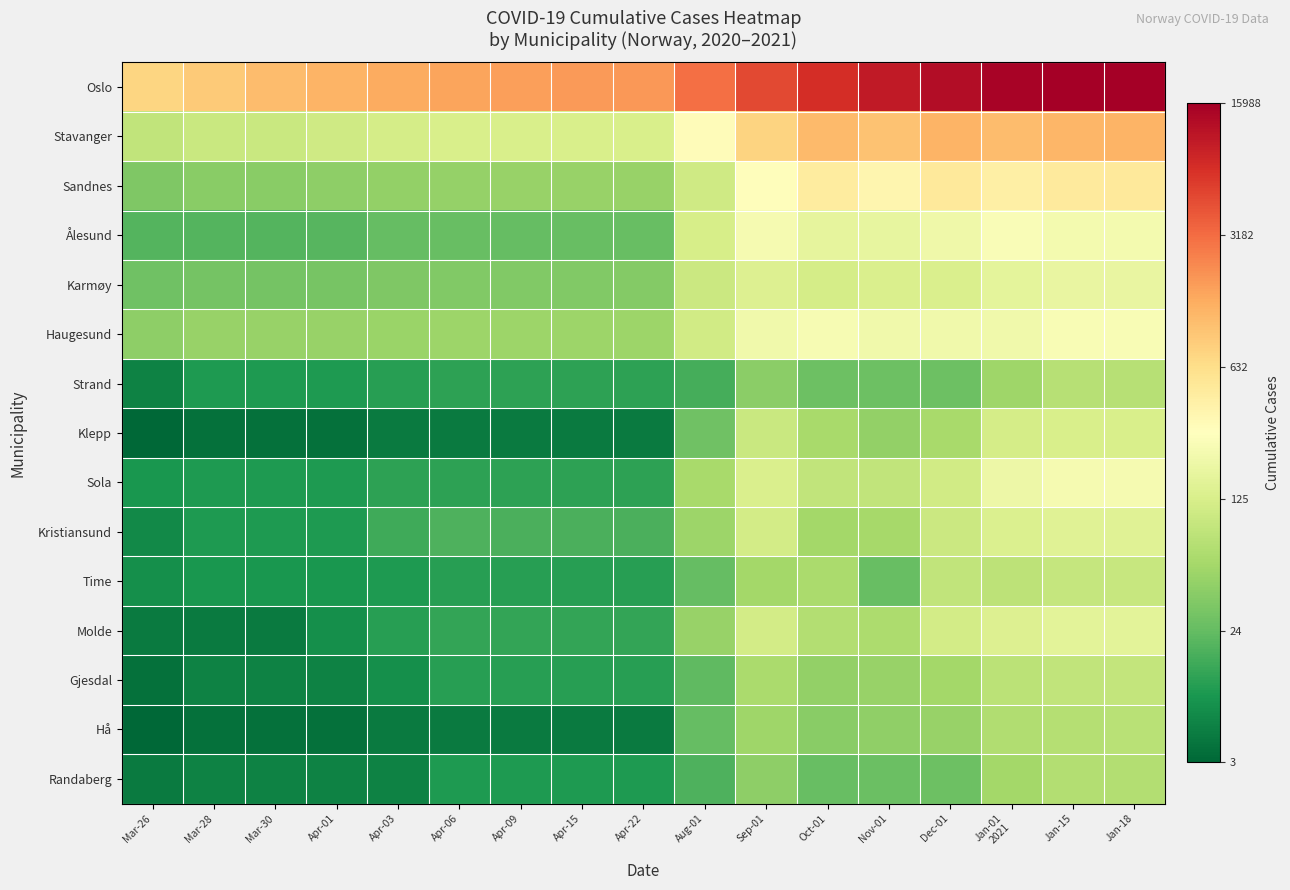

Reading left to right, transcribe all the data shown in this chart.

Oslo: Mar-26=6.6	Mar-28=6.8	Mar-30=7.0	Apr-01=7.2	Apr-03=7.3	Apr-06=7.4	Apr-09=7.4	Apr-15=7.5	Apr-22=7.5	Aug-01=8.0	Sep-01=8.5	Oct-01=8.9	Nov-01=9.2	Dec-01=9.4	Jan-01
2021=9.6	Jan-15=9.7	Jan-18=9.7
Stavanger: Mar-26=4.5	Mar-28=4.6	Mar-30=4.6	Apr-01=4.7	Apr-03=4.8	Apr-06=4.8	Apr-09=4.8	Apr-15=4.8	Apr-22=4.8	Aug-01=5.7	Sep-01=6.6	Oct-01=7.0	Nov-01=6.9	Dec-01=7.1	Jan-01
2021=7.0	Jan-15=7.1	Jan-18=7.1
Sandnes: Mar-26=3.6	Mar-28=3.7	Mar-30=3.7	Apr-01=3.7	Apr-03=3.8	Apr-06=3.8	Apr-09=3.9	Apr-15=3.9	Apr-22=3.9	Aug-01=4.7	Sep-01=5.7	Oct-01=6.1	Nov-01=5.9	Dec-01=6.2	Jan-01
2021=6.0	Jan-15=6.2	Jan-18=6.2
Ålesund: Mar-26=3.0	Mar-28=3.0	Mar-30=3.0	Apr-01=3.1	Apr-03=3.2	Apr-06=3.3	Apr-09=3.2	Apr-15=3.3	Apr-22=3.3	Aug-01=4.8	Sep-01=5.4	Oct-01=5.1	Nov-01=5.1	Dec-01=5.3	Jan-01
2021=5.5	Jan-15=5.4	Jan-18=5.4
Karmøy: Mar-26=3.4	Mar-28=3.4	Mar-30=3.4	Apr-01=3.5	Apr-03=3.6	Apr-06=3.6	Apr-09=3.6	Apr-15=3.6	Apr-22=3.6	Aug-01=4.6	Sep-01=4.9	Oct-01=4.8	Nov-01=4.9	Dec-01=4.9	Jan-01
2021=5.1	Jan-15=5.2	Jan-18=5.2
Haugesund: Mar-26=3.7	Mar-28=3.9	Mar-30=3.9	Apr-01=3.9	Apr-03=3.9	Apr-06=3.9	Apr-09=3.9	Apr-15=3.9	Apr-22=3.9	Aug-01=4.7	Sep-01=5.3	Oct-01=5.5	Nov-01=5.3	Dec-01=5.4	Jan-01
2021=5.4	Jan-15=5.5	Jan-18=5.5
Strand: Mar-26=2.1	Mar-28=2.5	Mar-30=2.5	Apr-01=2.5	Apr-03=2.6	Apr-06=2.6	Apr-09=2.6	Apr-15=2.6	Apr-22=2.6	Aug-01=2.9	Sep-01=3.7	Oct-01=3.3	Nov-01=3.3	Dec-01=3.3	Jan-01
2021=4.0	Jan-15=4.3	Jan-18=4.3
Klepp: Mar-26=1.6	Mar-28=1.8	Mar-30=1.8	Apr-01=1.8	Apr-03=1.9	Apr-06=1.9	Apr-09=1.9	Apr-15=1.9	Apr-22=1.9	Aug-01=3.4	Sep-01=4.6	Oct-01=4.1	Nov-01=3.8	Dec-01=4.1	Jan-01
2021=4.8	Jan-15=4.8	Jan-18=4.8
Sola: Mar-26=2.4	Mar-28=2.5	Mar-30=2.5	Apr-01=2.5	Apr-03=2.6	Apr-06=2.6	Apr-09=2.6	Apr-15=2.6	Apr-22=2.6	Aug-01=4.1	Sep-01=4.9	Oct-01=4.5	Nov-01=4.5	Dec-01=4.7	Jan-01
2021=5.3	Jan-15=5.5	Jan-18=5.5
Kristiansund: Mar-26=2.2	Mar-28=2.5	Mar-30=2.5	Apr-01=2.5	Apr-03=2.8	Apr-06=3.0	Apr-09=2.9	Apr-15=2.9	Apr-22=2.9	Aug-01=3.9	Sep-01=4.7	Oct-01=4.0	Nov-01=4.0	Dec-01=4.6	Jan-01
2021=4.9	Jan-15=5.0	Jan-18=5.0
Time: Mar-26=2.3	Mar-28=2.4	Mar-30=2.4	Apr-01=2.4	Apr-03=2.5	Apr-06=2.6	Apr-09=2.6	Apr-15=2.6	Apr-22=2.6	Aug-01=3.2	Sep-01=4.0	Oct-01=4.1	Nov-01=3.3	Dec-01=4.5	Jan-01
2021=4.4	Jan-15=4.5	Jan-18=4.6
Molde: Mar-26=1.9	Mar-28=1.9	Mar-30=1.9	Apr-01=2.3	Apr-03=2.6	Apr-06=2.7	Apr-09=2.7	Apr-15=2.7	Apr-22=2.7	Aug-01=3.9	Sep-01=4.8	Oct-01=4.2	Nov-01=4.1	Dec-01=4.8	Jan-01
2021=4.9	Jan-15=5.1	Jan-18=5.1
Gjesdal: Mar-26=1.8	Mar-28=2.1	Mar-30=2.1	Apr-01=2.1	Apr-03=2.3	Apr-06=2.6	Apr-09=2.6	Apr-15=2.6	Apr-22=2.6	Aug-01=3.2	Sep-01=4.1	Oct-01=3.8	Nov-01=3.9	Dec-01=4.0	Jan-01
2021=4.4	Jan-15=4.5	Jan-18=4.5
Hå: Mar-26=1.6	Mar-28=1.8	Mar-30=1.8	Apr-01=1.8	Apr-03=1.9	Apr-06=1.9	Apr-09=1.9	Apr-15=1.9	Apr-22=1.9	Aug-01=3.2	Sep-01=4.0	Oct-01=3.7	Nov-01=3.8	Dec-01=3.9	Jan-01
2021=4.2	Jan-15=4.3	Jan-18=4.3
Randaberg: Mar-26=1.9	Mar-28=2.1	Mar-30=2.1	Apr-01=2.1	Apr-03=2.1	Apr-06=2.5	Apr-09=2.5	Apr-15=2.5	Apr-22=2.5	Aug-01=3.0	Sep-01=3.7	Oct-01=3.3	Nov-01=3.3	Dec-01=3.3	Jan-01
2021=4.0	Jan-15=4.2	Jan-18=4.2